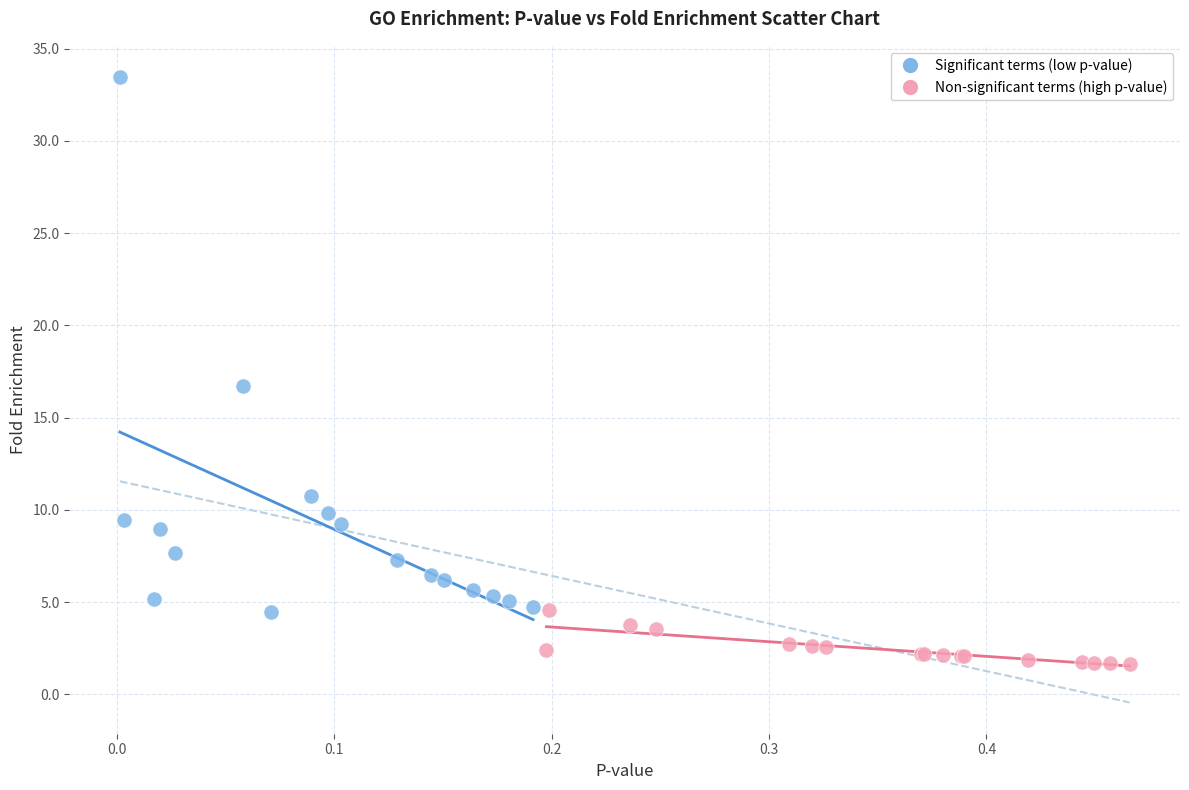

Which series reaches the minimum Y coordinate?

Non-significant terms (high p-value)